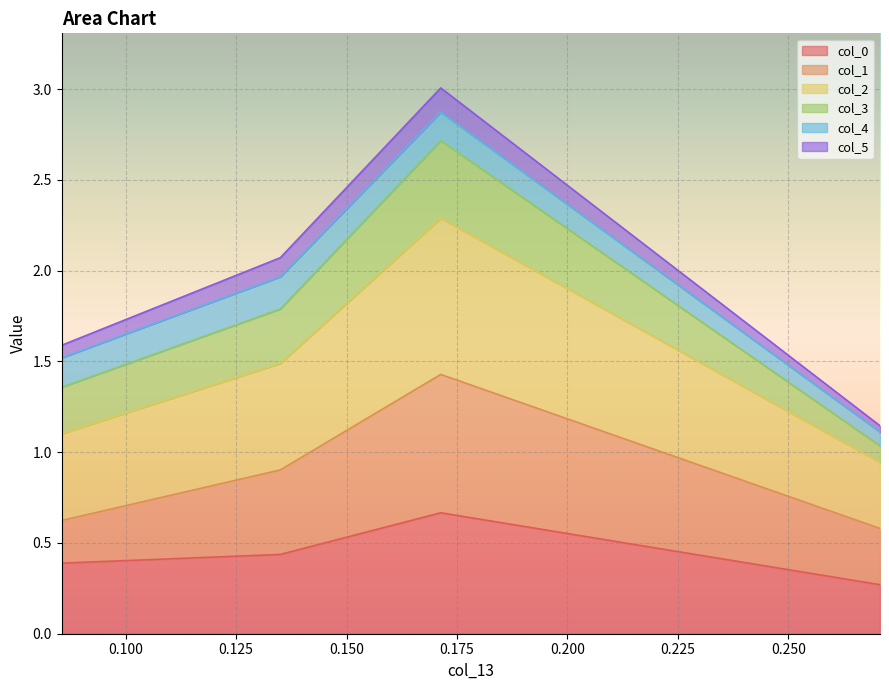

What is the label of the 3rd point from the left?

0.171330741128491